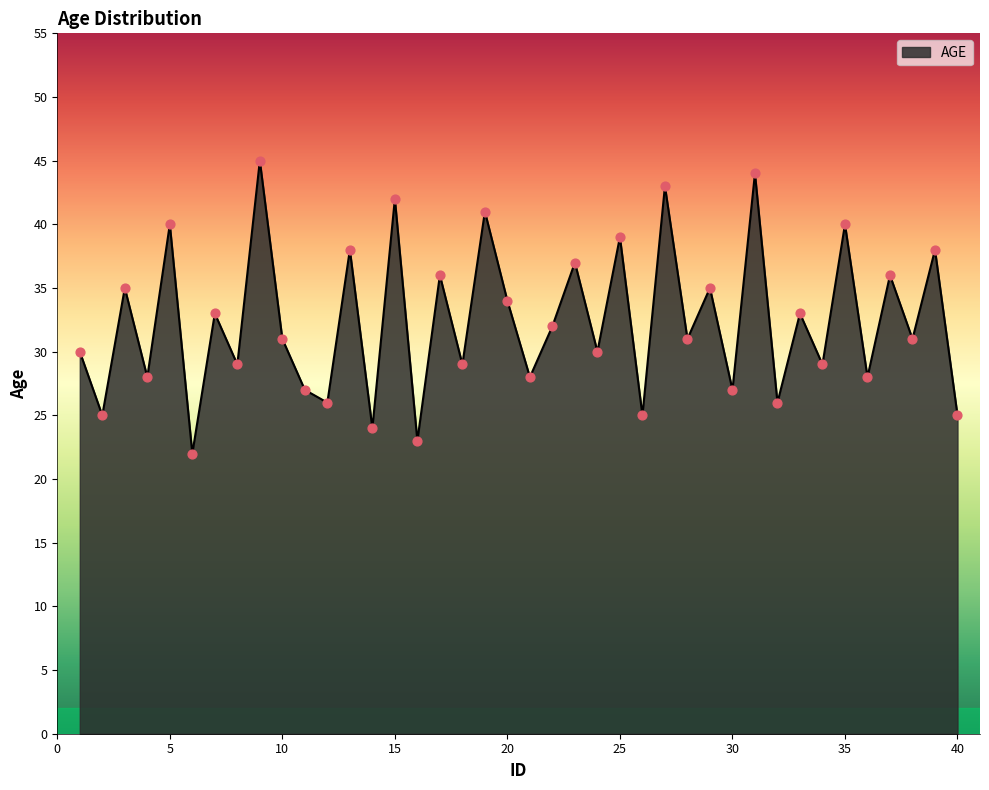

What is the maximum value shown in the chart?

45